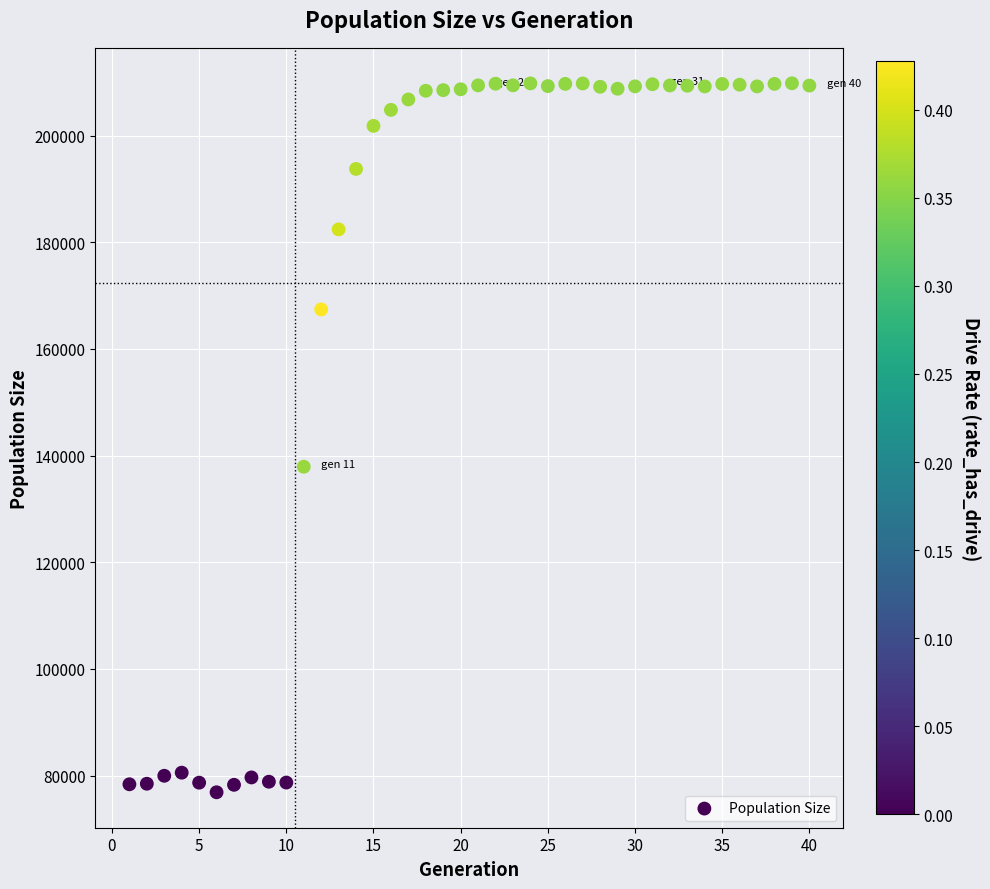

What is the range of Y values (max minus min)?

132936